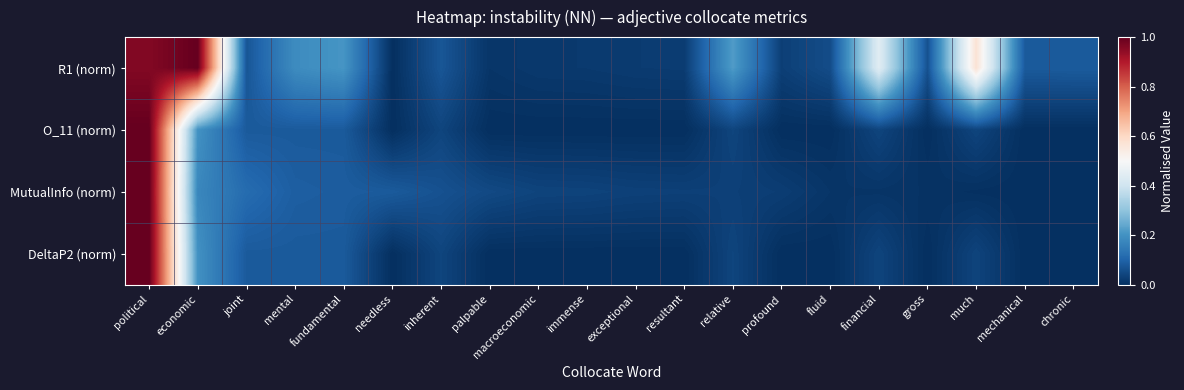

At how many categories does at least one series exceed 0?

20